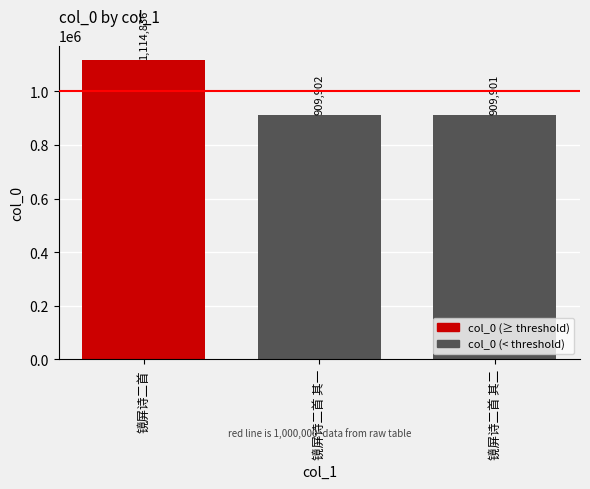

What is the average value?

978213